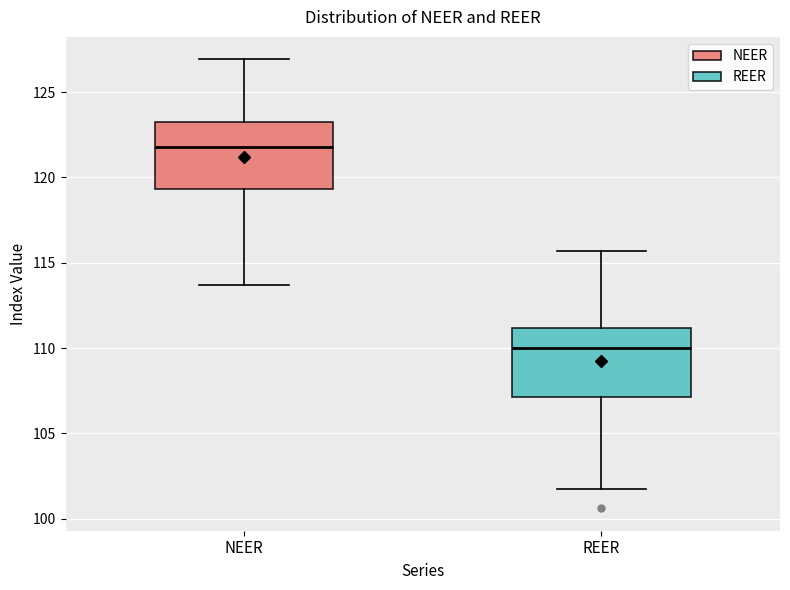

Which box has the highest median line?

NEER